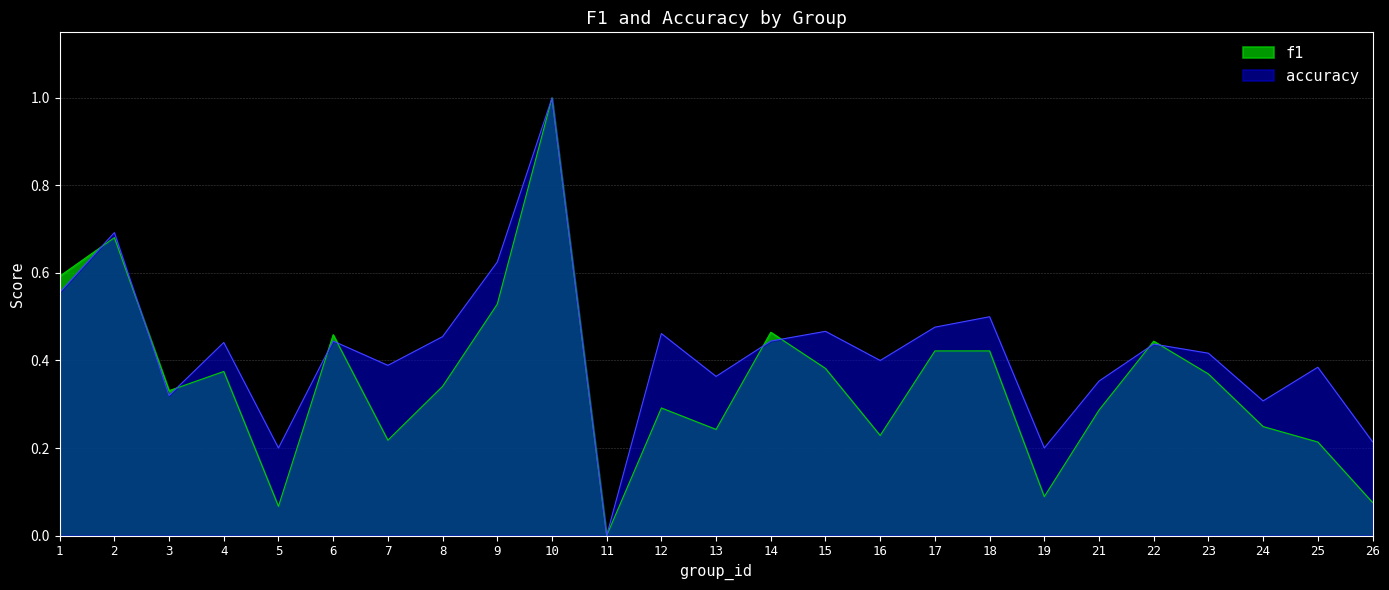

At which label is f1 closest to 0?

11